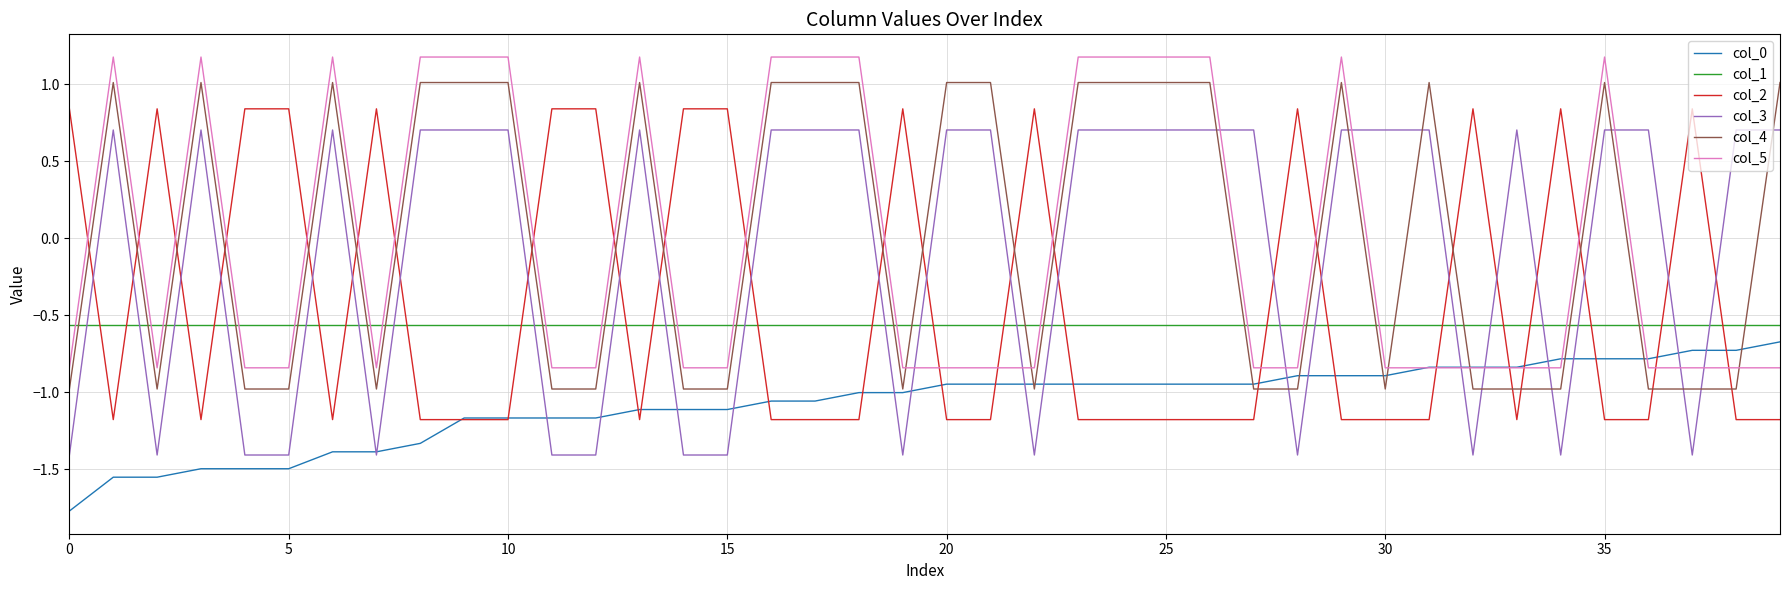

True or false: col_3 and col_2 cross at least once.

True